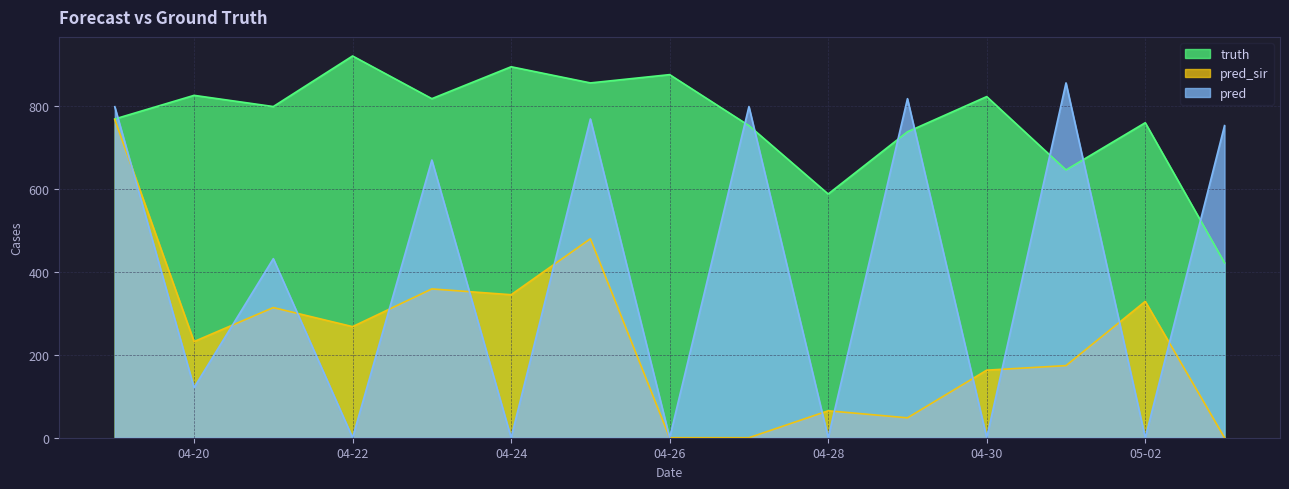

Where does the truth series first go above 799?

04-20